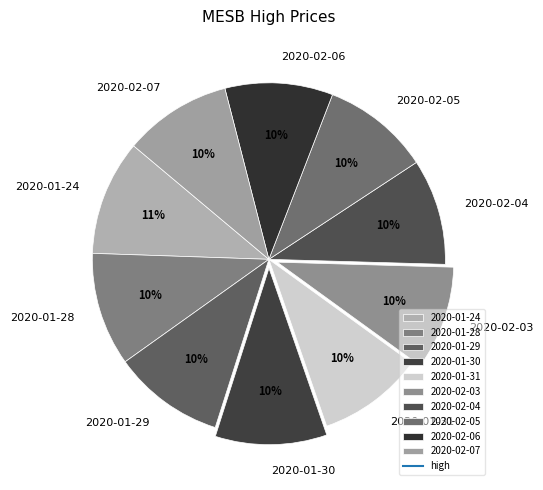

True or false: 2020-01-28 accounts for 10% of the total.

True